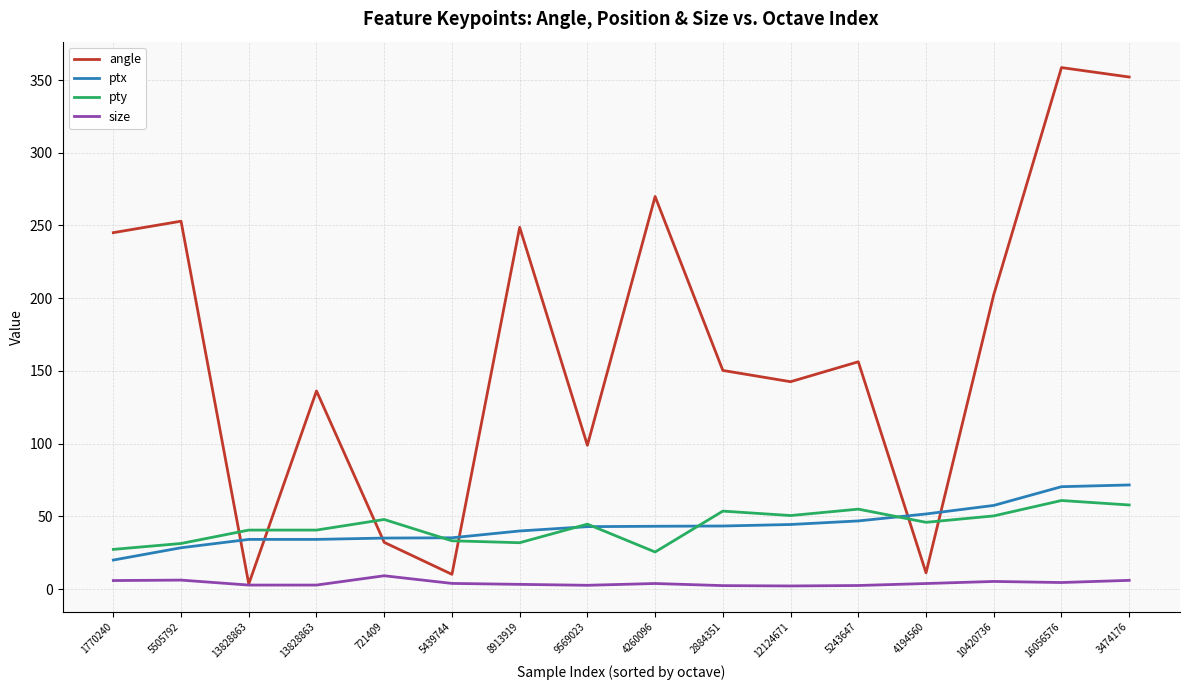

What is the difference between the highest and lowest values at 8913919?

245.5